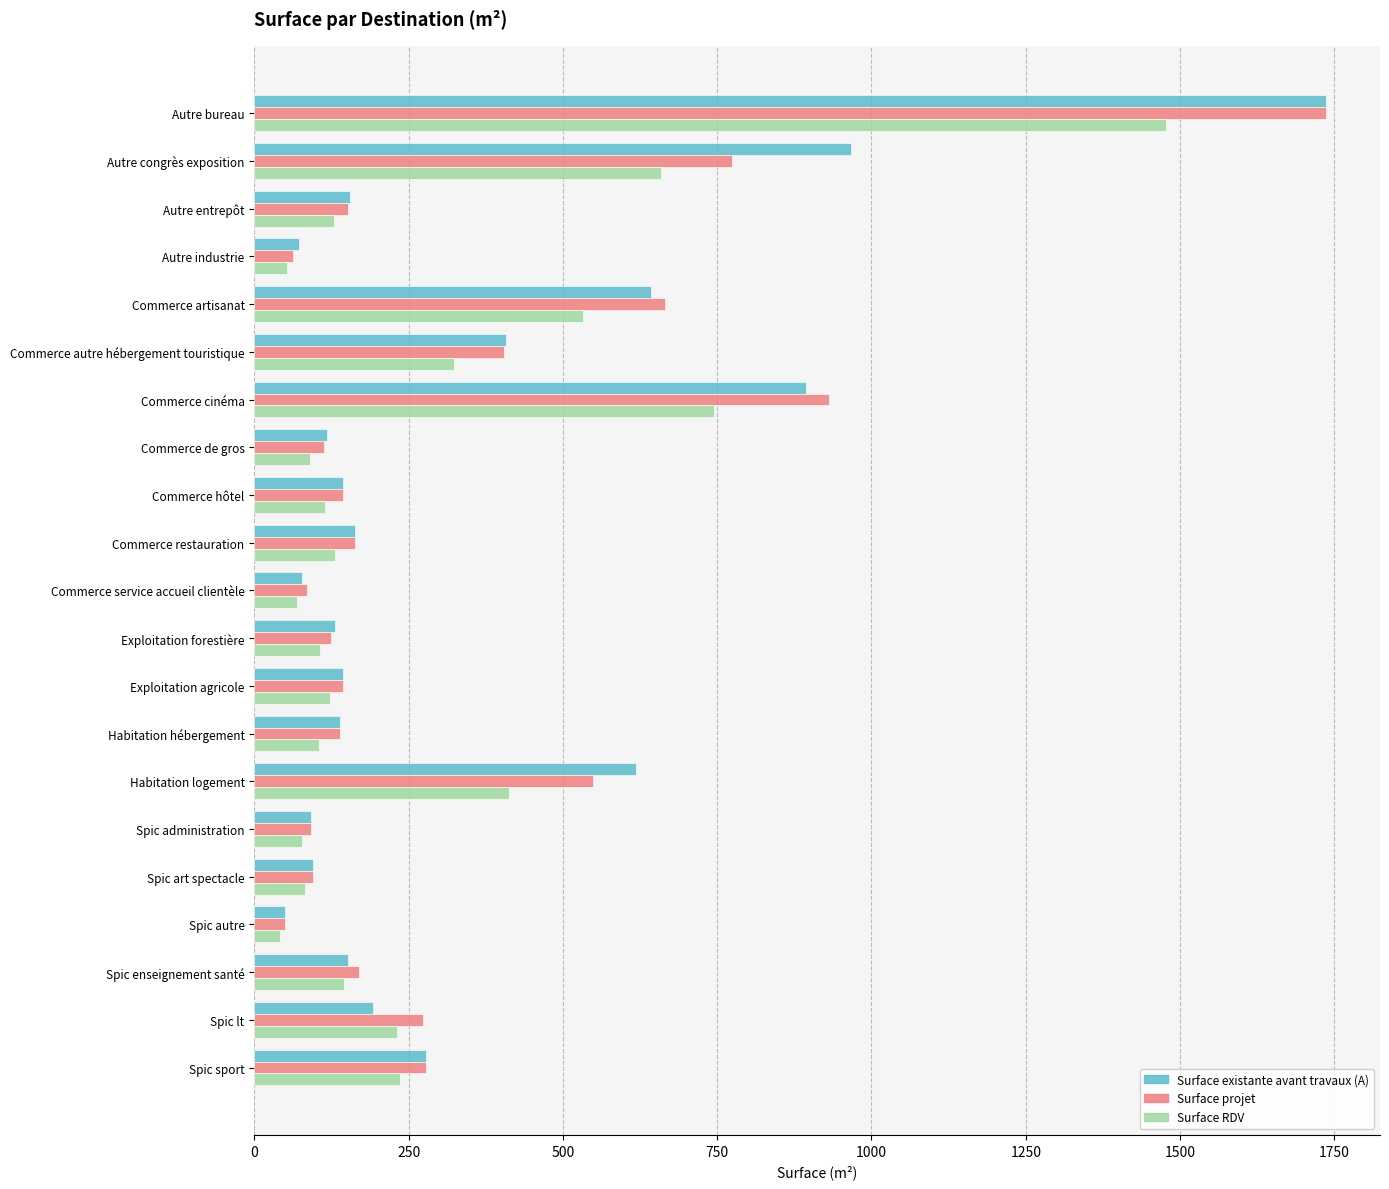

How many categories are shown in the chart?

21